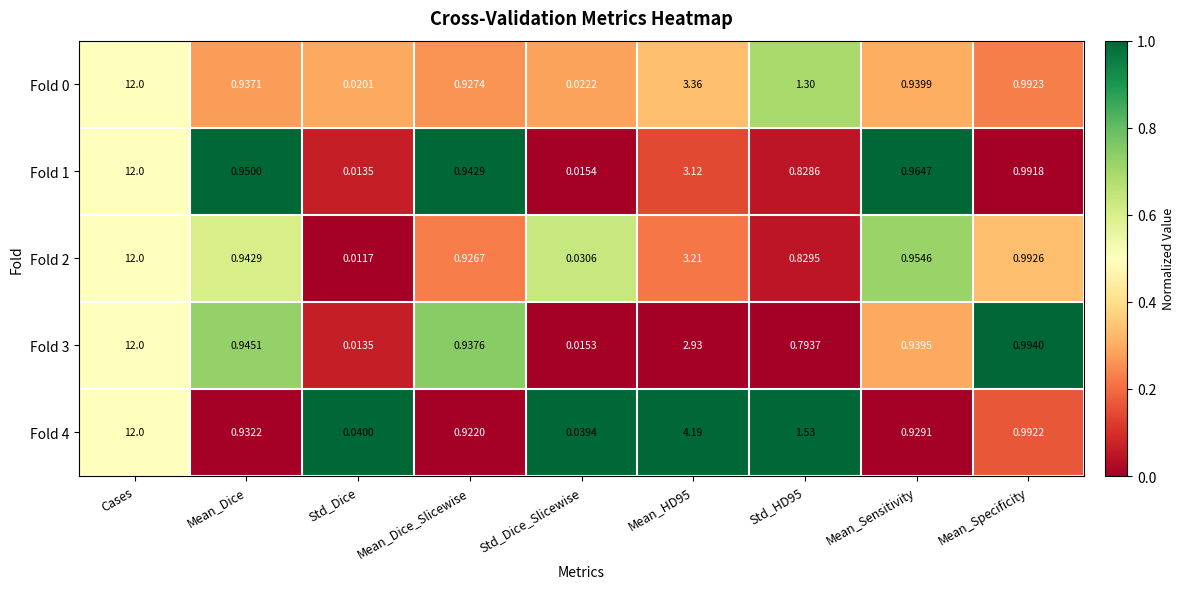

Which category has the lowest value in the Fold 4 series?

Std_Dice_Slicewise